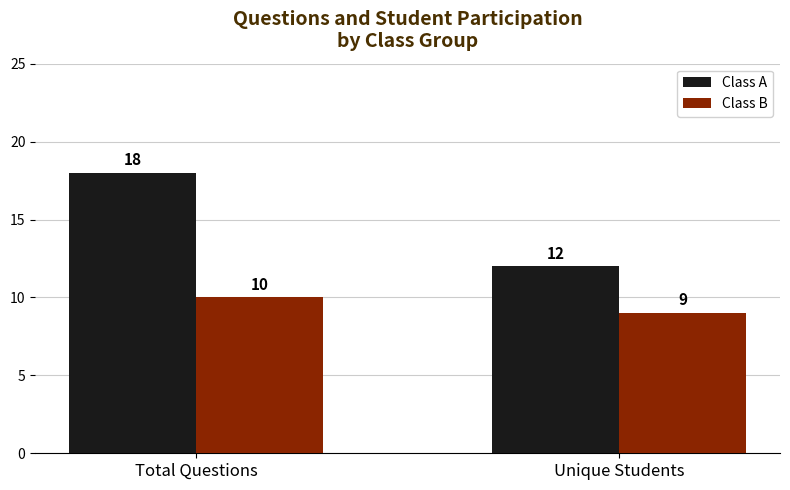

What is the difference between the highest and lowest values at Unique Students?

3